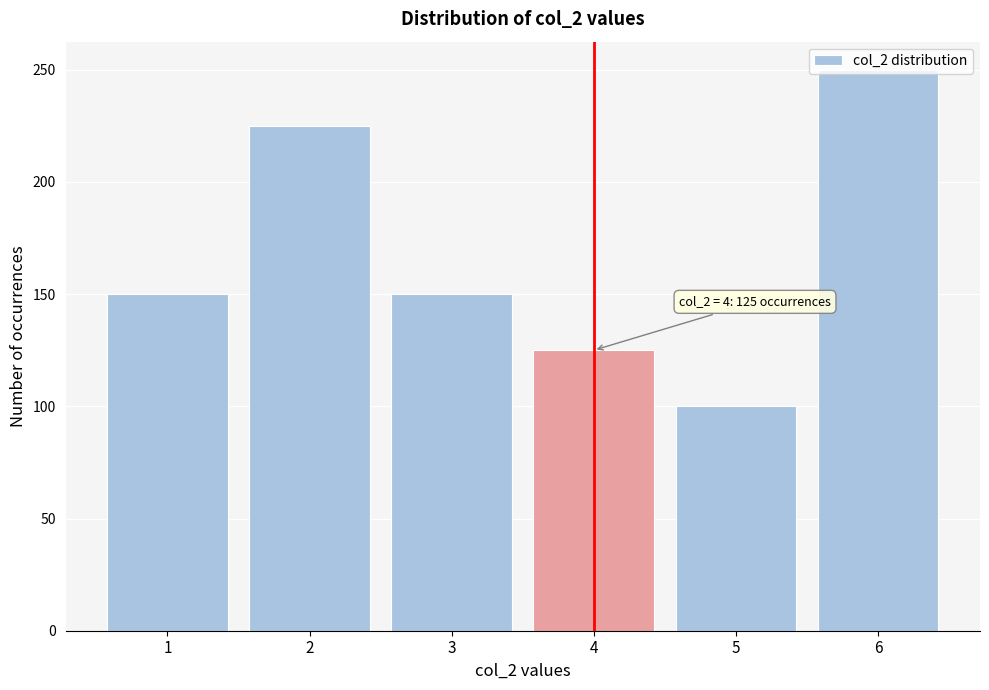

The chart shows a value of 250 at 6. True or false?

True